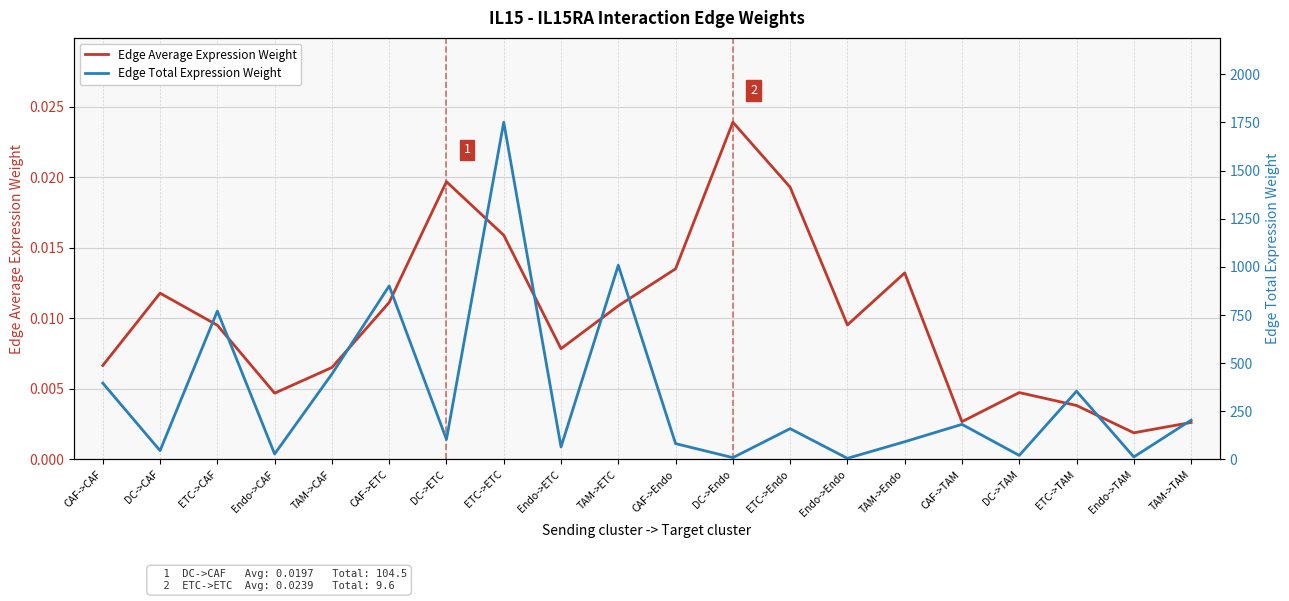

Between CAF->Endo and CAF->TAM, which is larger?

CAF->Endo